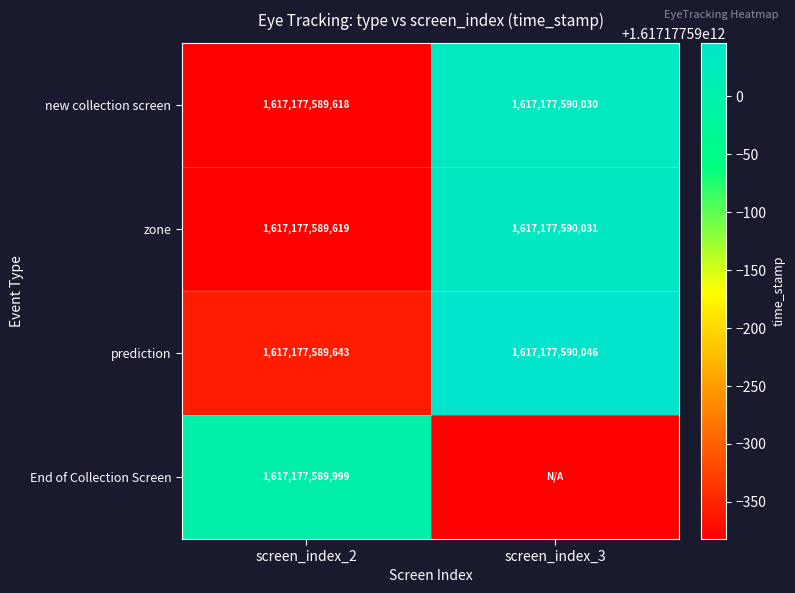

List the labels in order of prediction value, largest first.

screen_index_3, screen_index_2